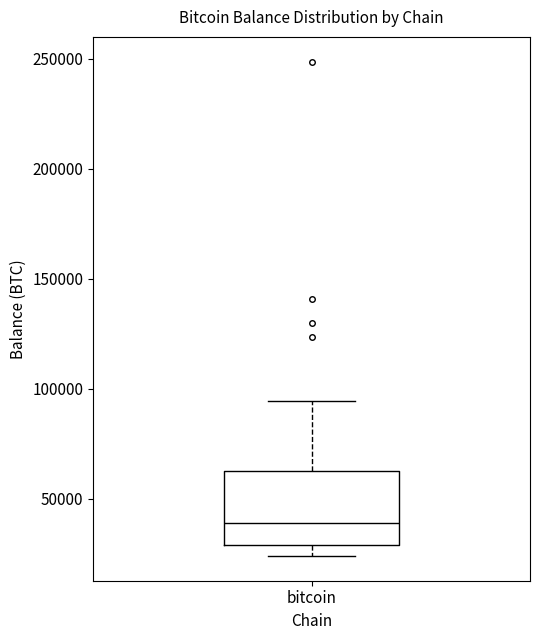

Read this box plot against the y-axis: the position of the median line, the range covered by the box, and the ends of both whiskers. The values are not printed on the chart, so give them approximately, as read against the axis.

median 40000, box 30000 to 65000, whiskers 25000 to 95000